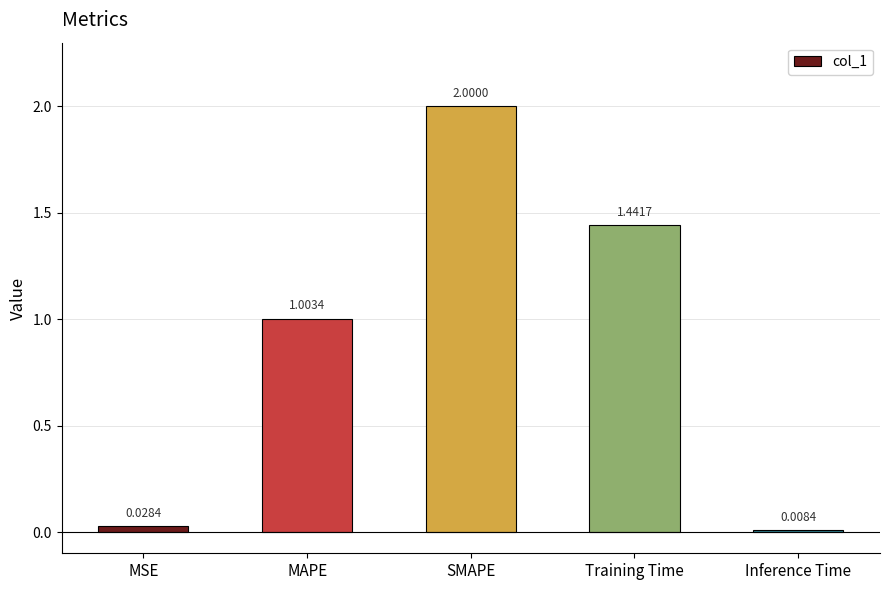

Which has a higher value, MAPE or MSE?

MAPE